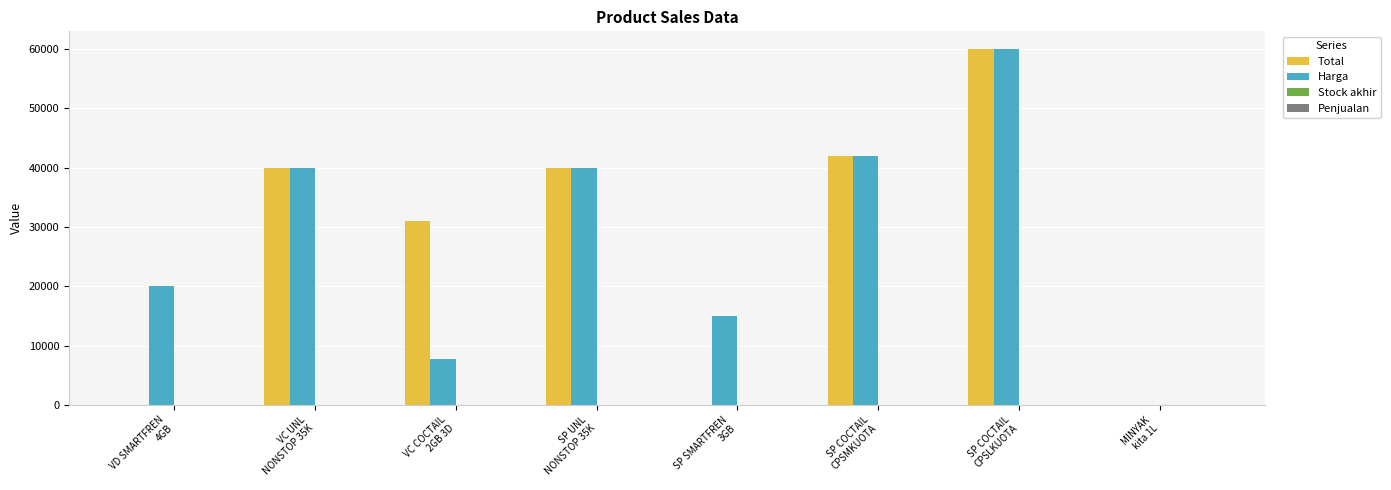

What is the highest value of the Total series?

60000